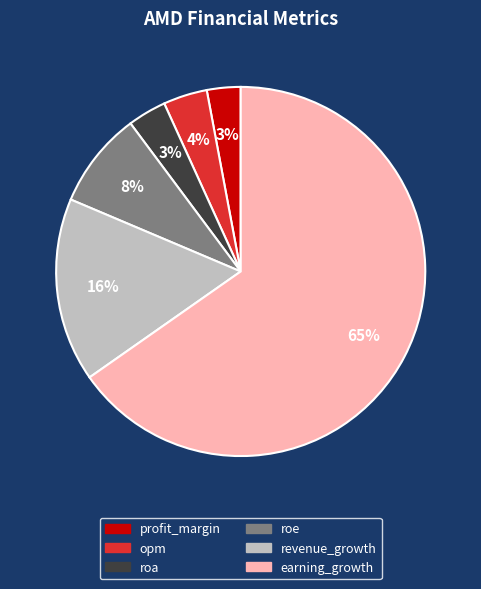

Which category accounts for the majority?

earning_growth